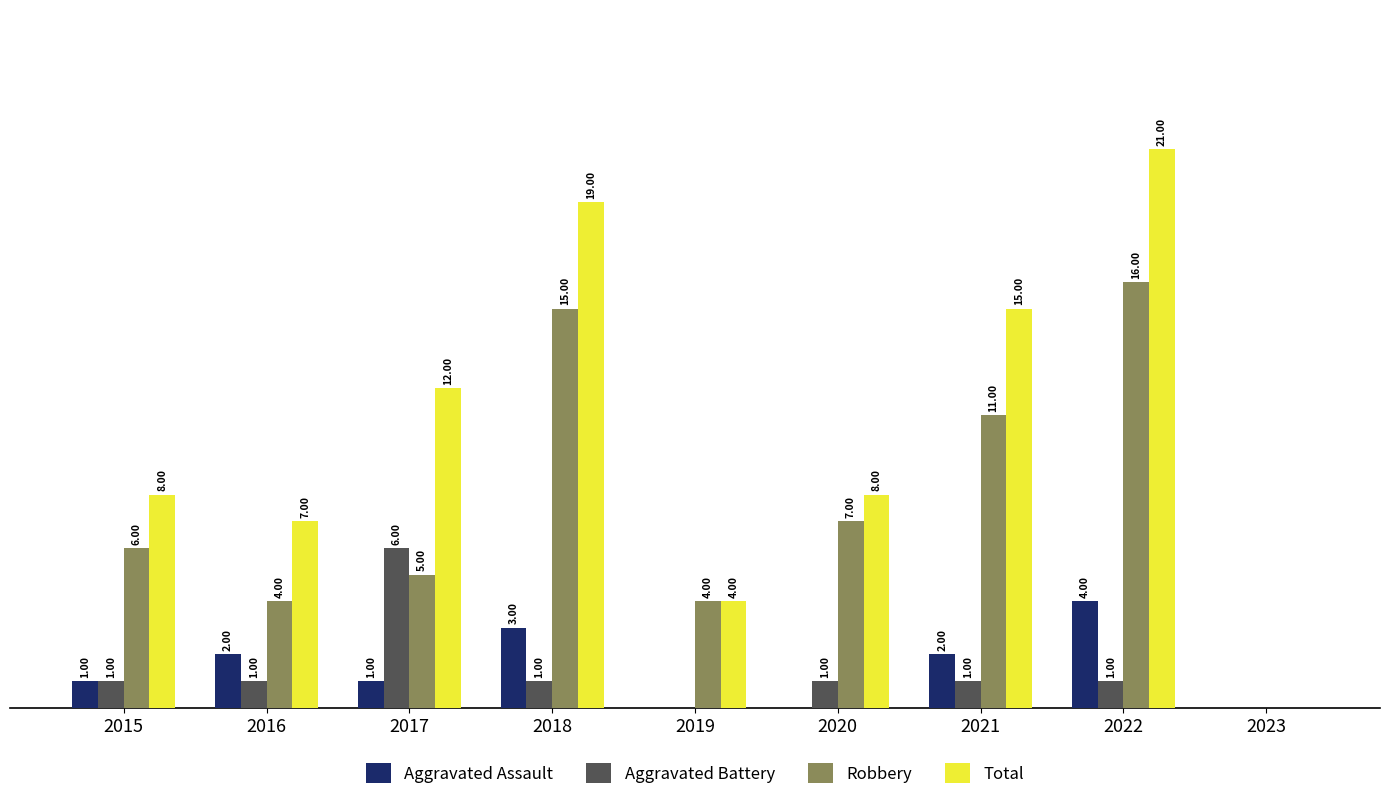

Does the chart contain stacked bars?

No